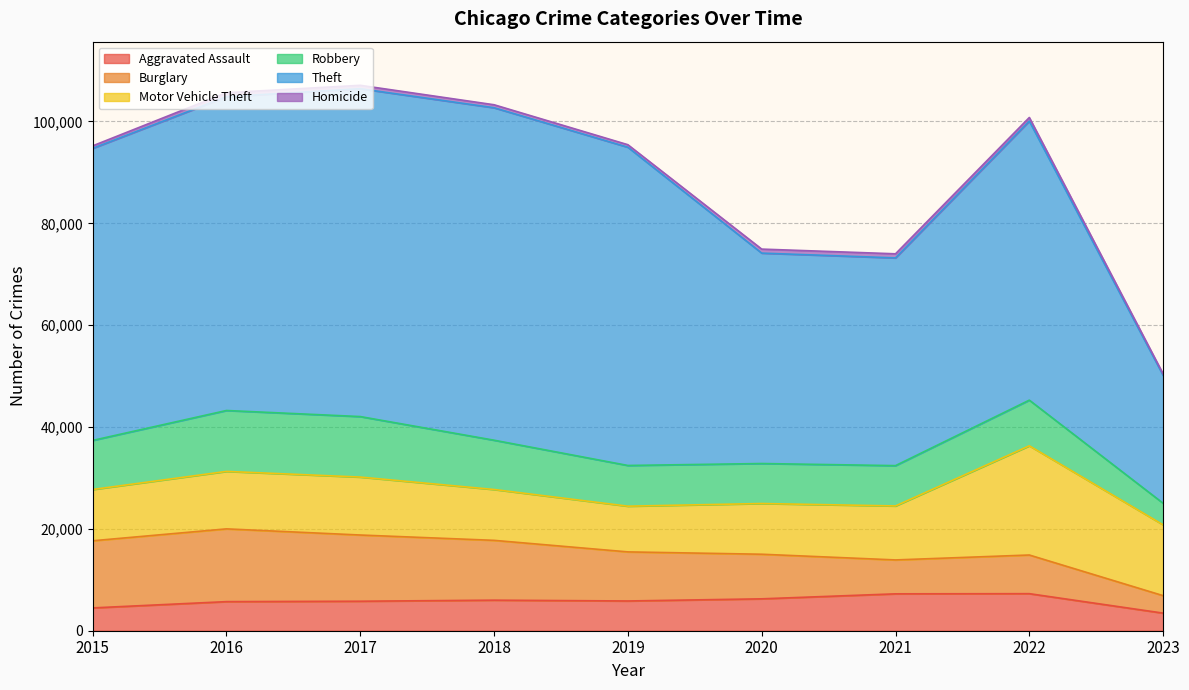

At which label does Robbery reach its minimum?

2023